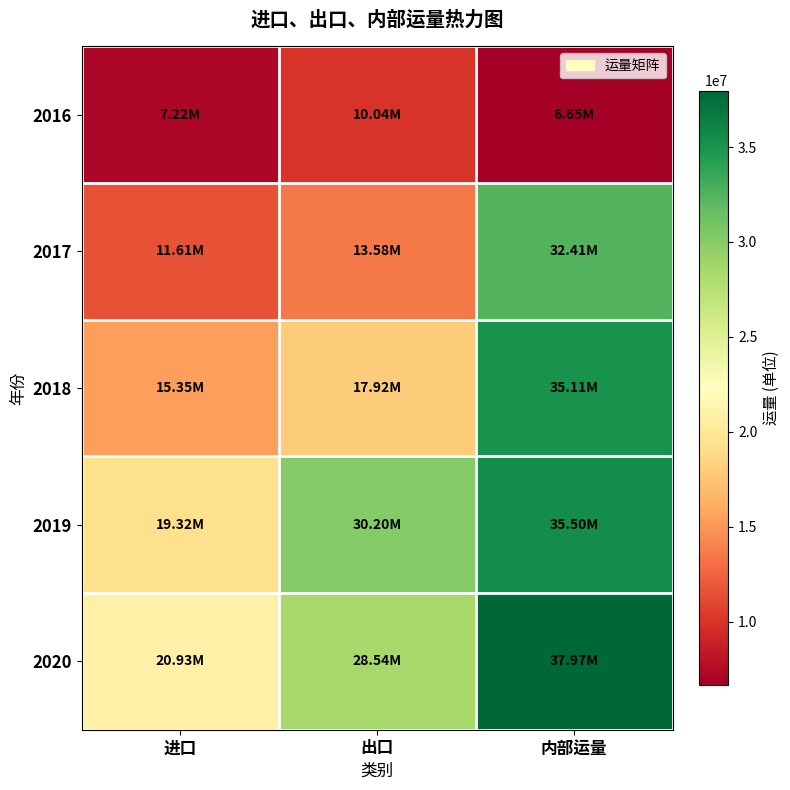

Which category has the highest value across all series?

内部运量